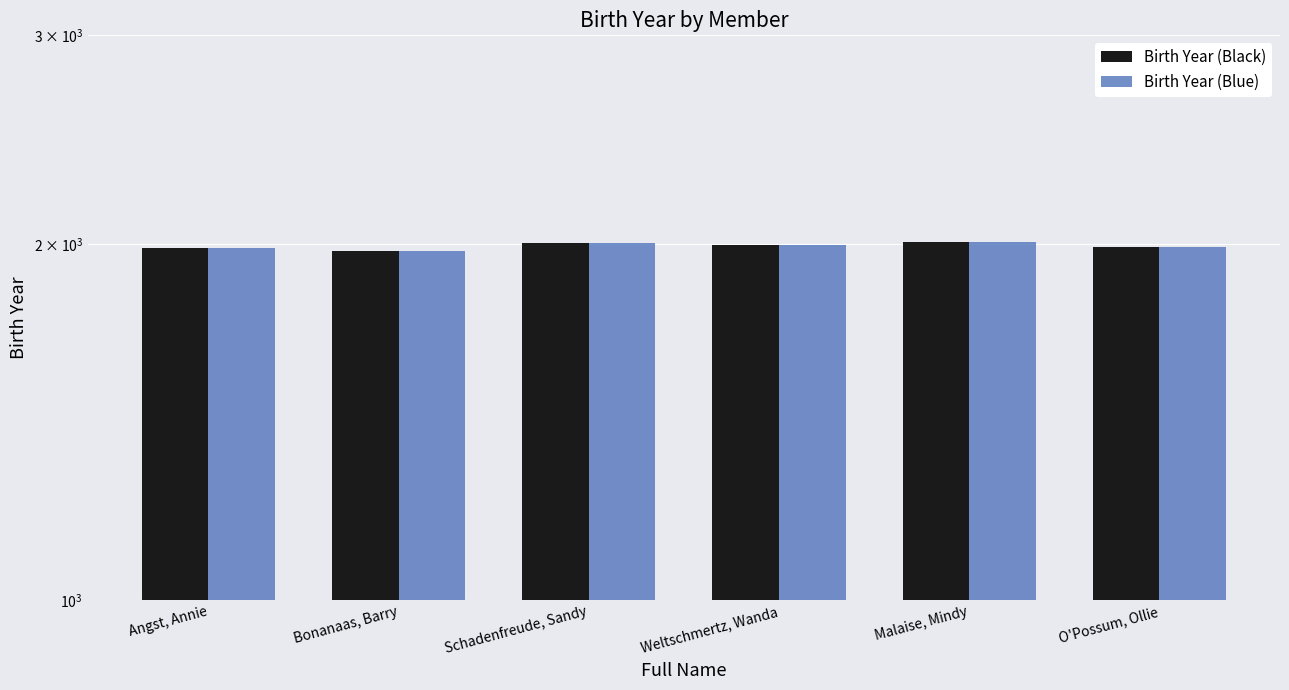

Which series has the largest range (max minus min)?

Birth Year (Black)